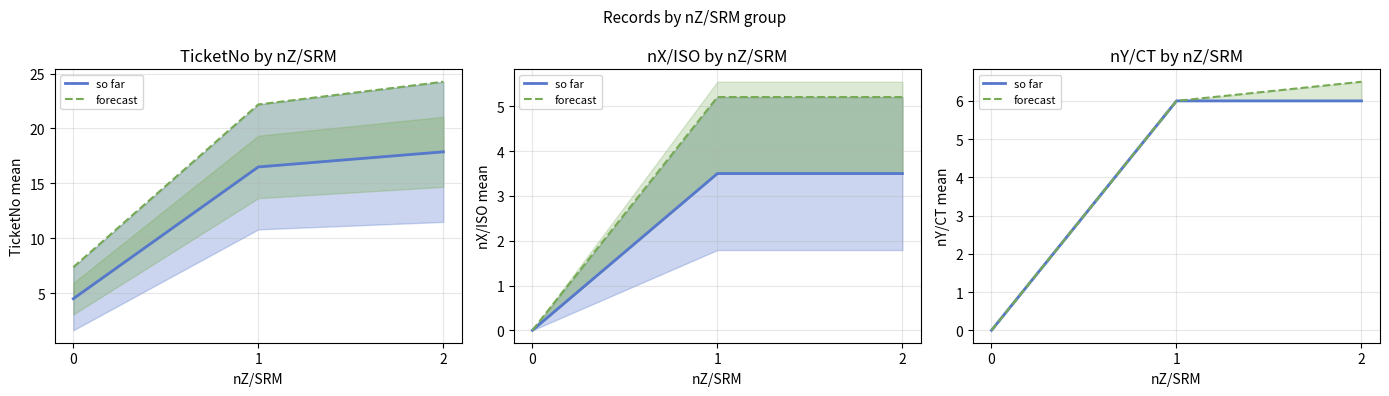

What is the total value across all series at 1?

12.0